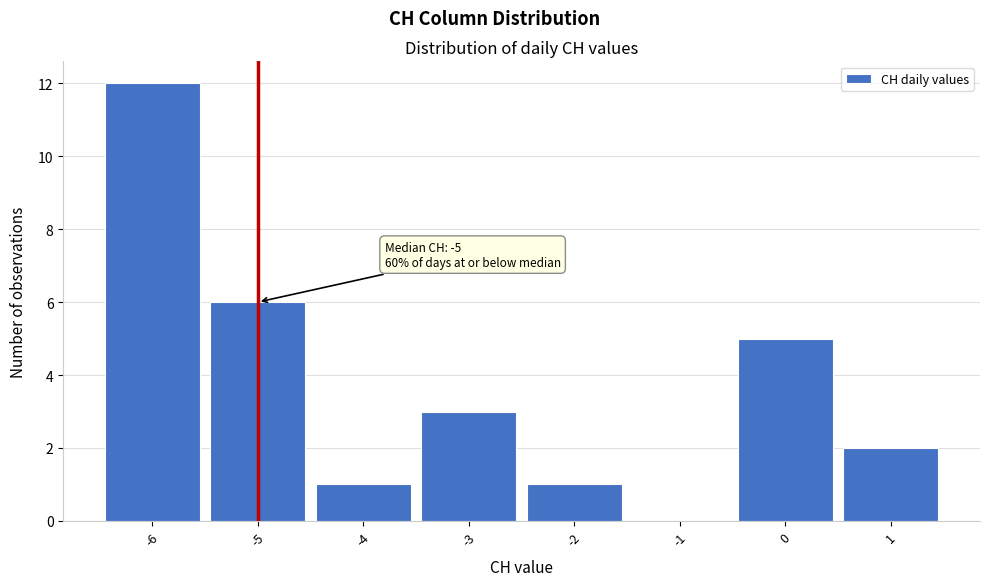

Which range on the x-axis has the tallest bar?

-6.5 to -5.5